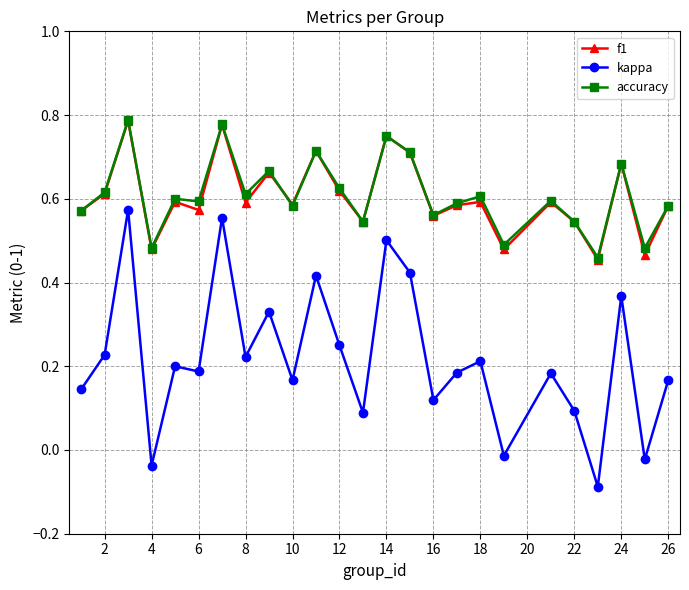

Which series has the widest spread of values?

kappa